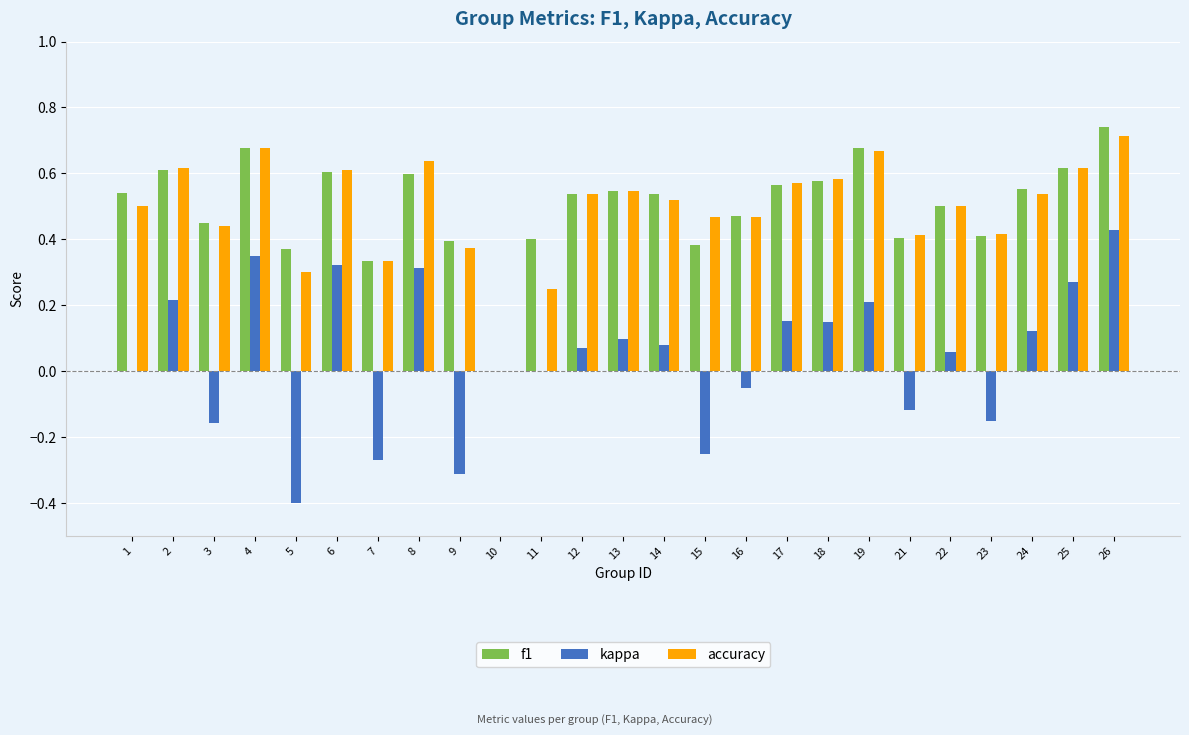

Are the bars grouped side by side (vs. stacked)?

Yes